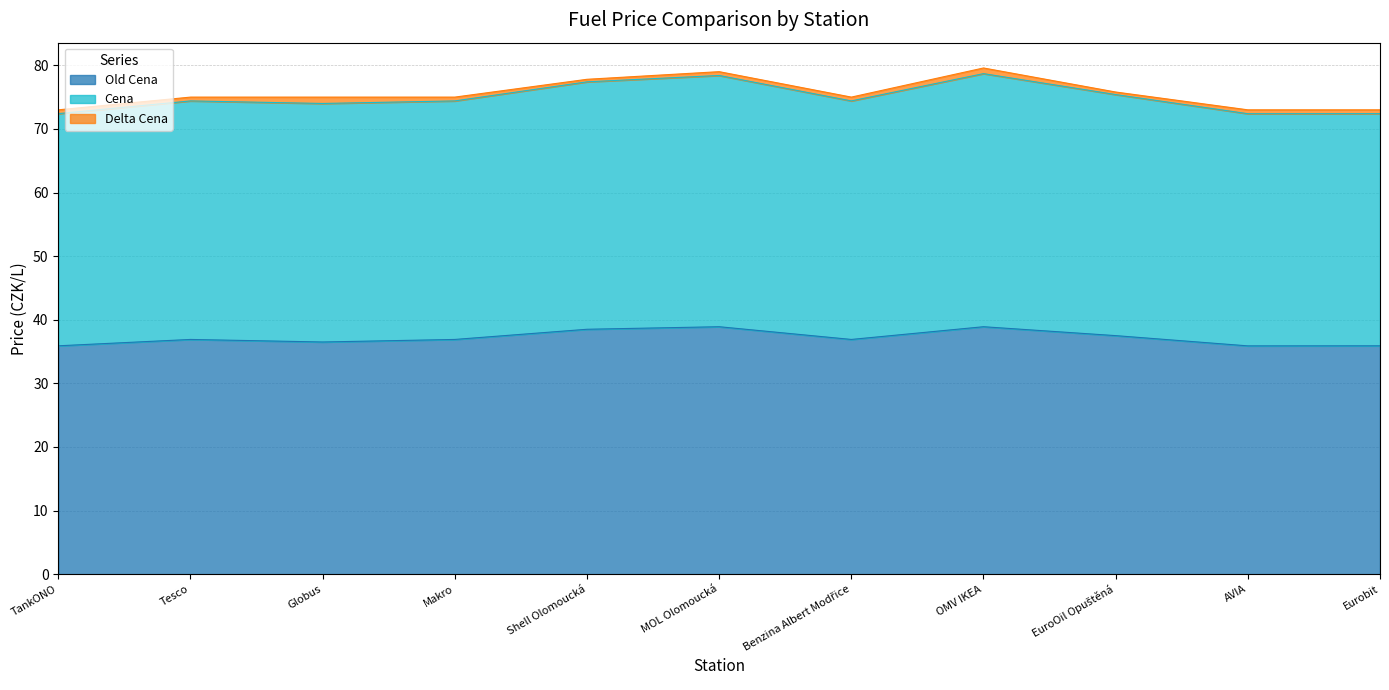

What is the label of the 2nd point from the right?

AVIA